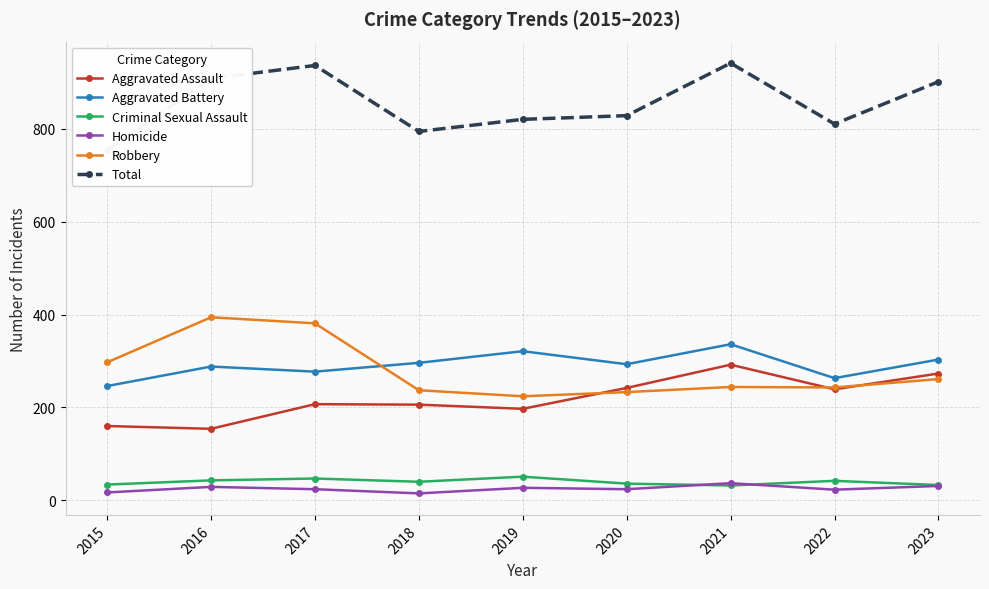

True or false: Aggravated Battery has a value of 426 at 2016.

False